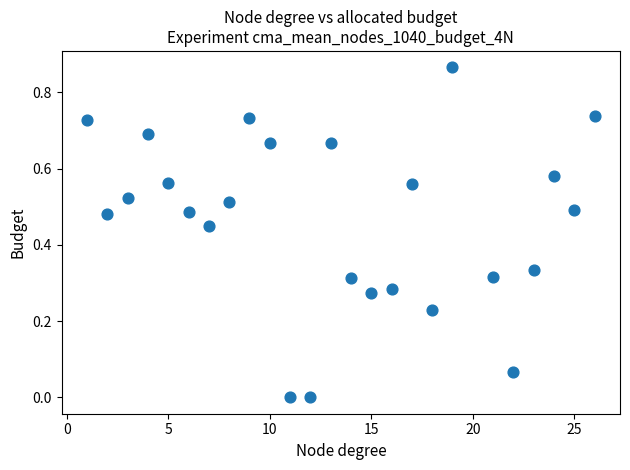

What is the range of X values (max minus min)?

25.0